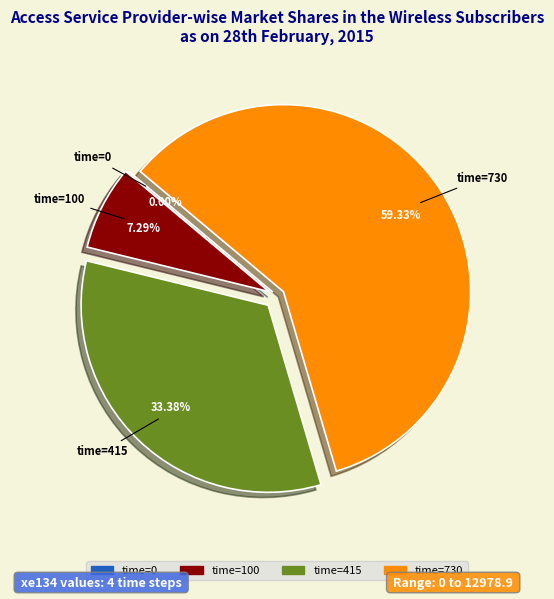

What percentage is the 415 slice, to the nearest percent?

33%